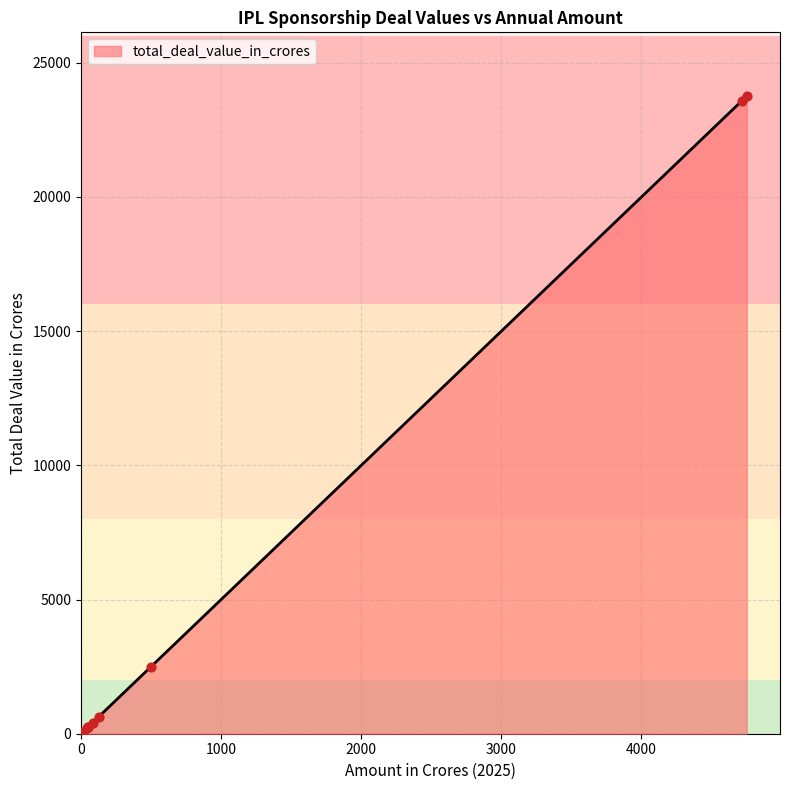

What is the maximum value shown in the chart?

23758